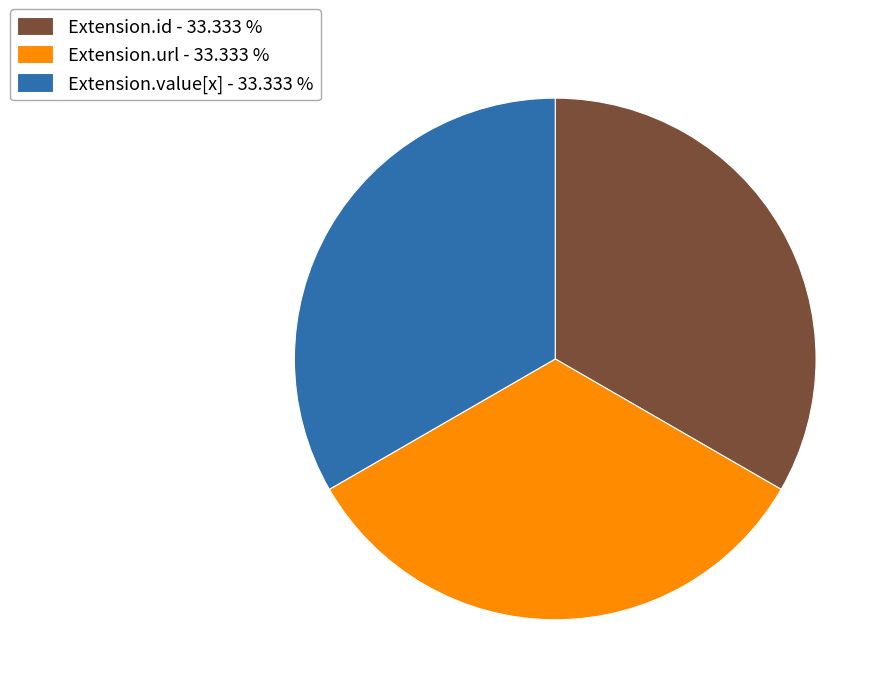

Count the number of slices in the pie.

3